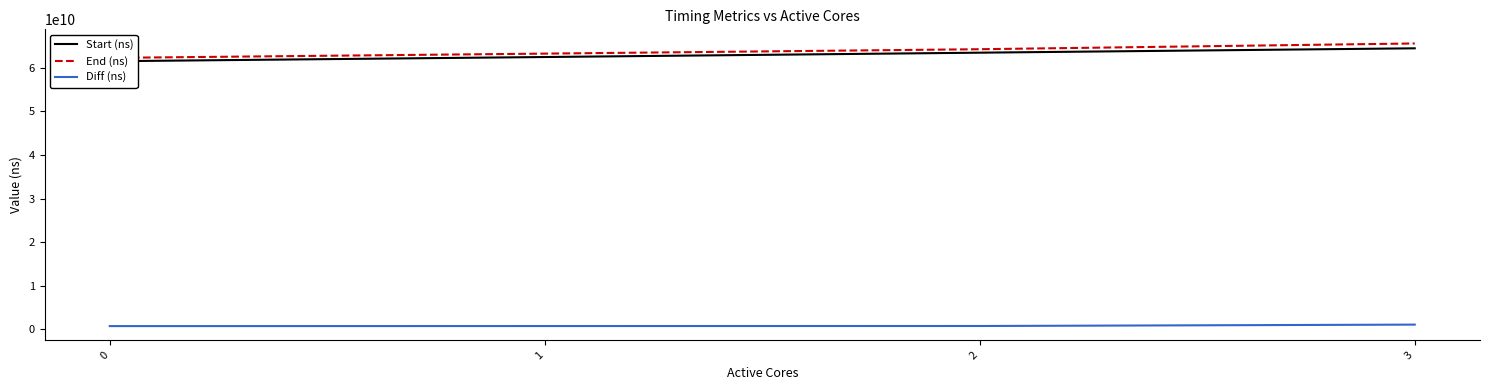

How many series are shown in this chart?

3